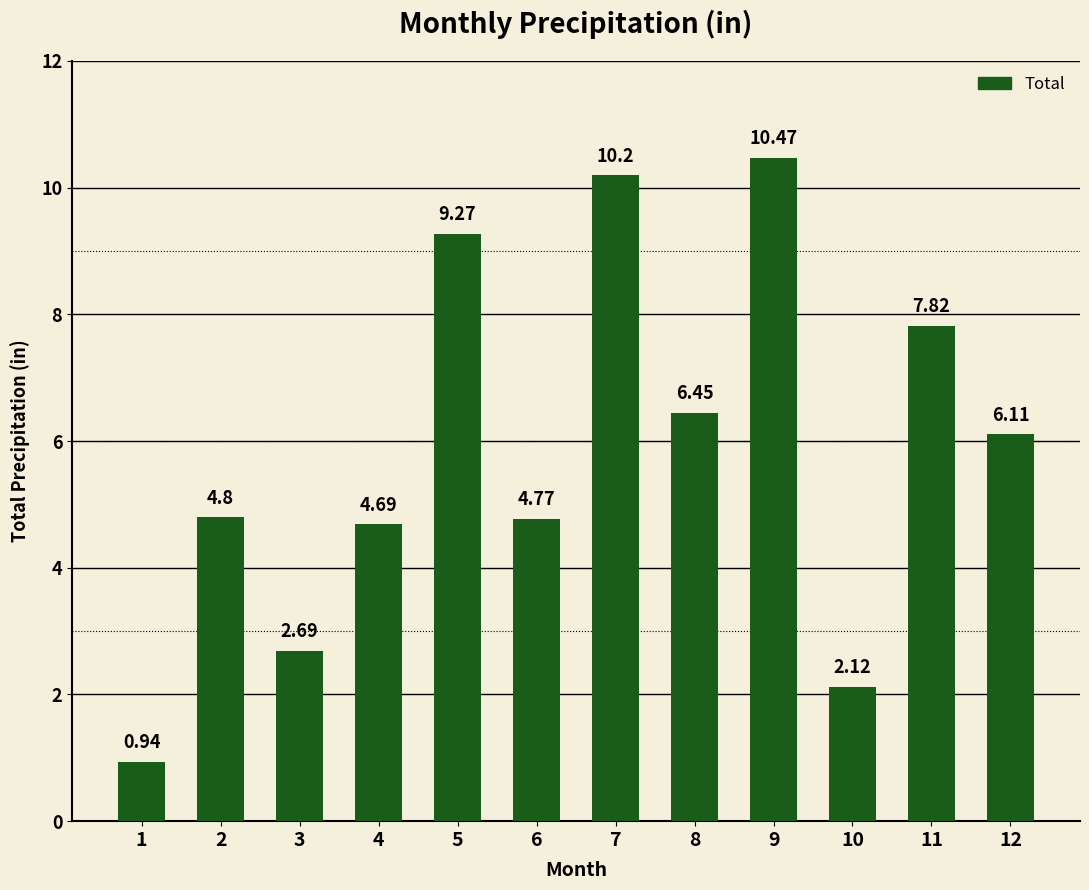

Between 4 and 7, which is larger?

7